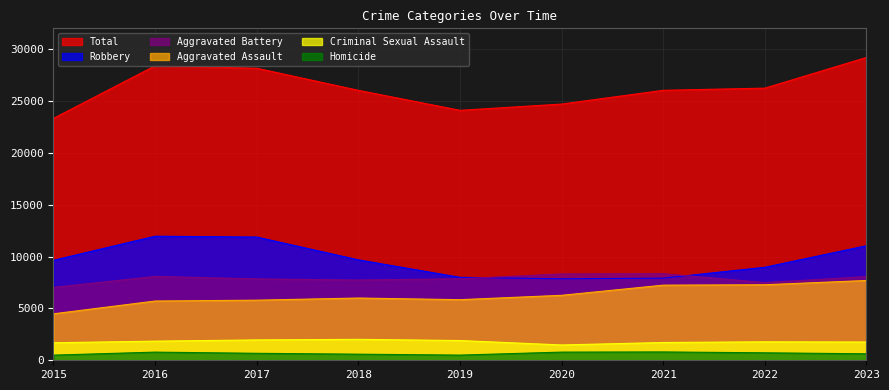

True or false: Aggravated Battery and Total intersect in this chart.

False